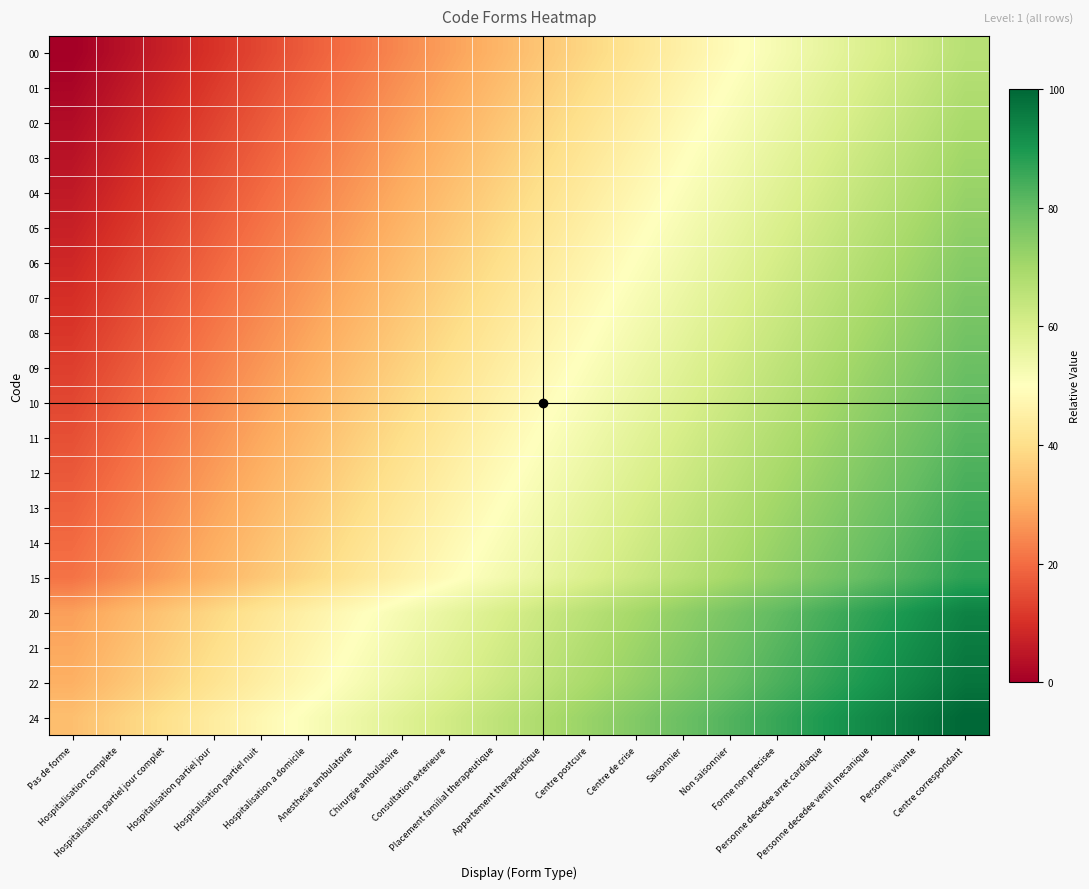

Rank the series by their maximum value, from highest to lowest.

24, 22, 21, 20, 15, 14, 13, 12, 11, 10, 09, 08, 07, 06, 05, 04, 03, 02, 01, 00